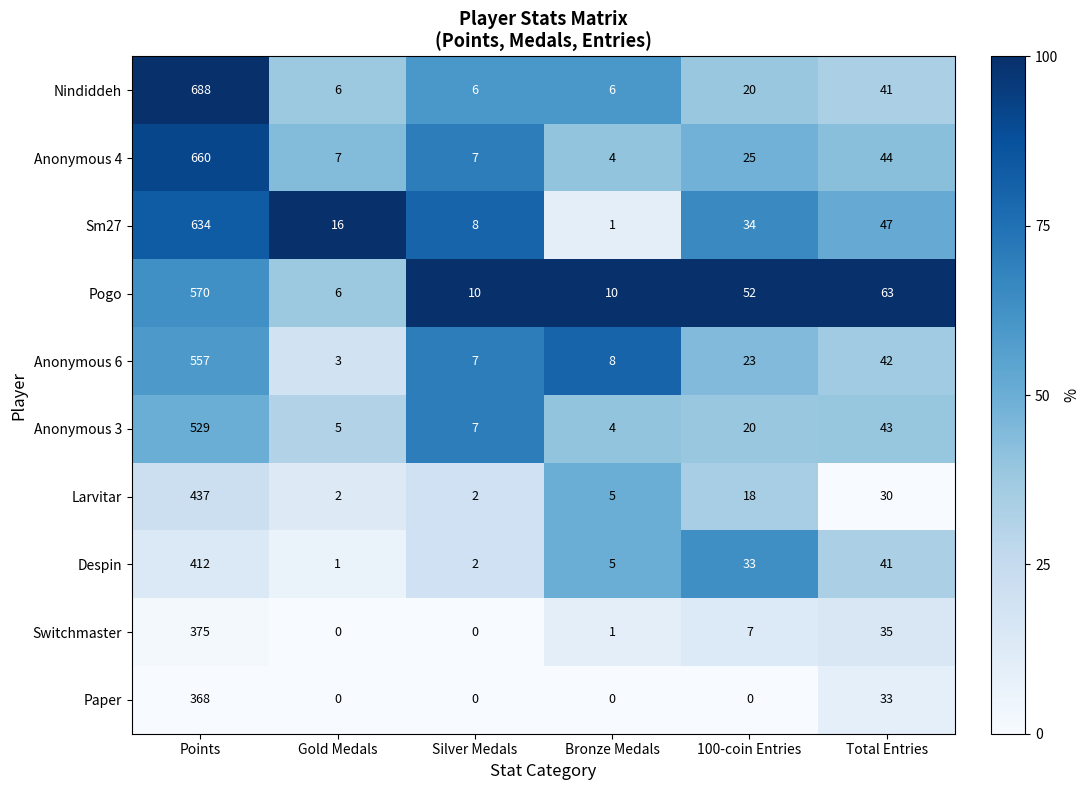

Is it true that Paper equals 0 at Bronze Medals?

True